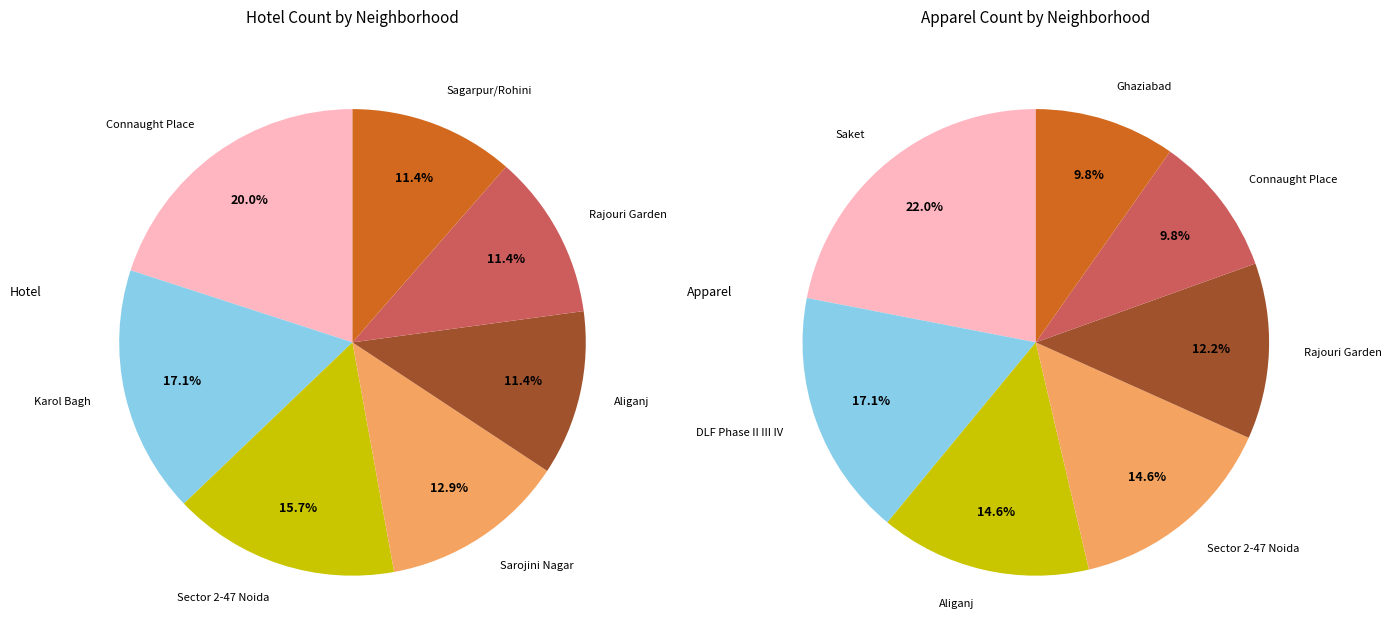

To the nearest percent, what is the difference between the largest and smallest slice percentages?

9%